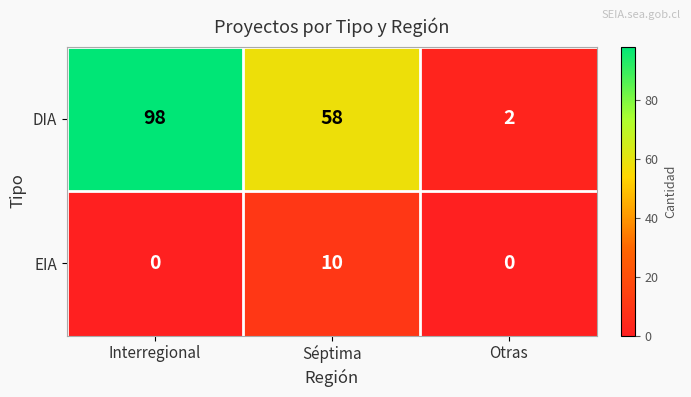

Which series has the largest total across all categories?

DIA